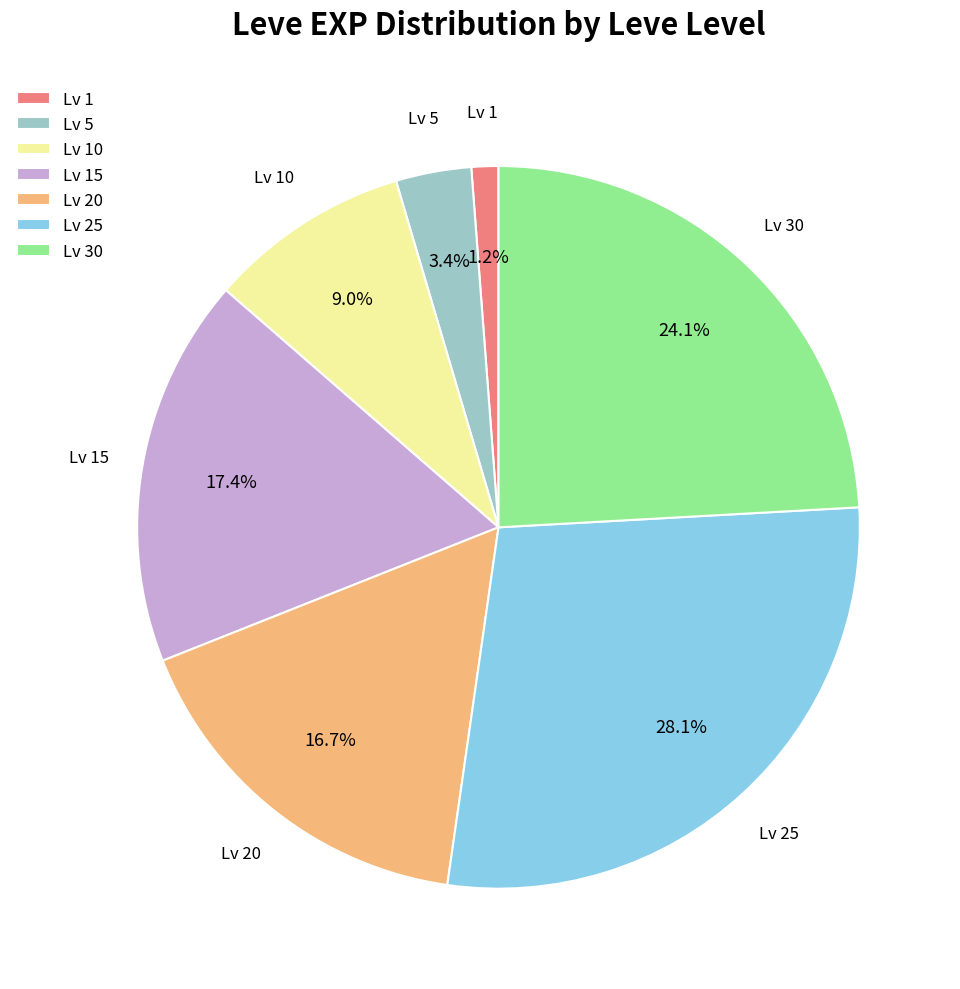

Combined, what portion of the pie is Lv 5 and Lv 15?

20.8%